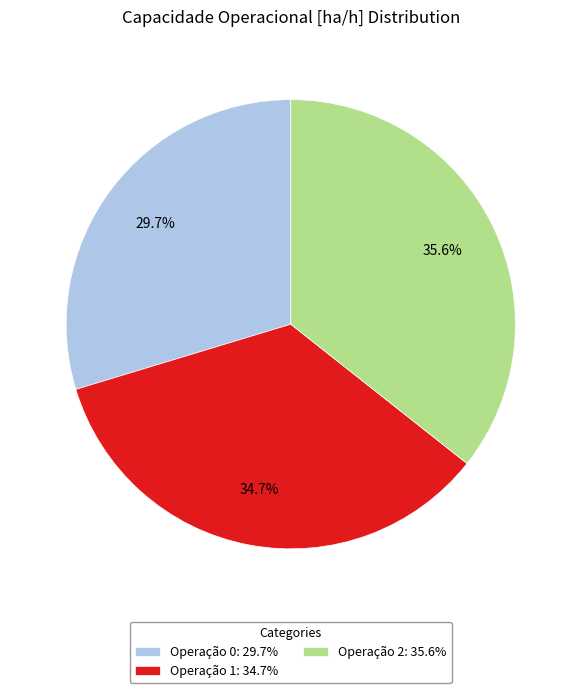

What portion of the pie excludes Operação 2: 35.6%?

64.4%